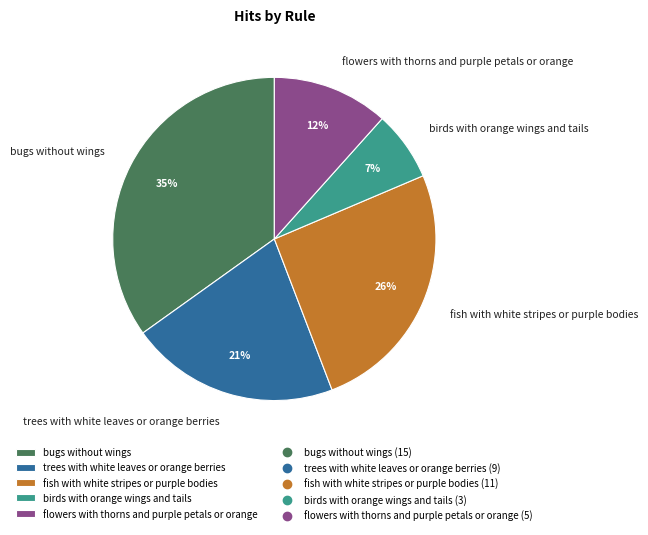

Is there a majority slice in this chart?

No